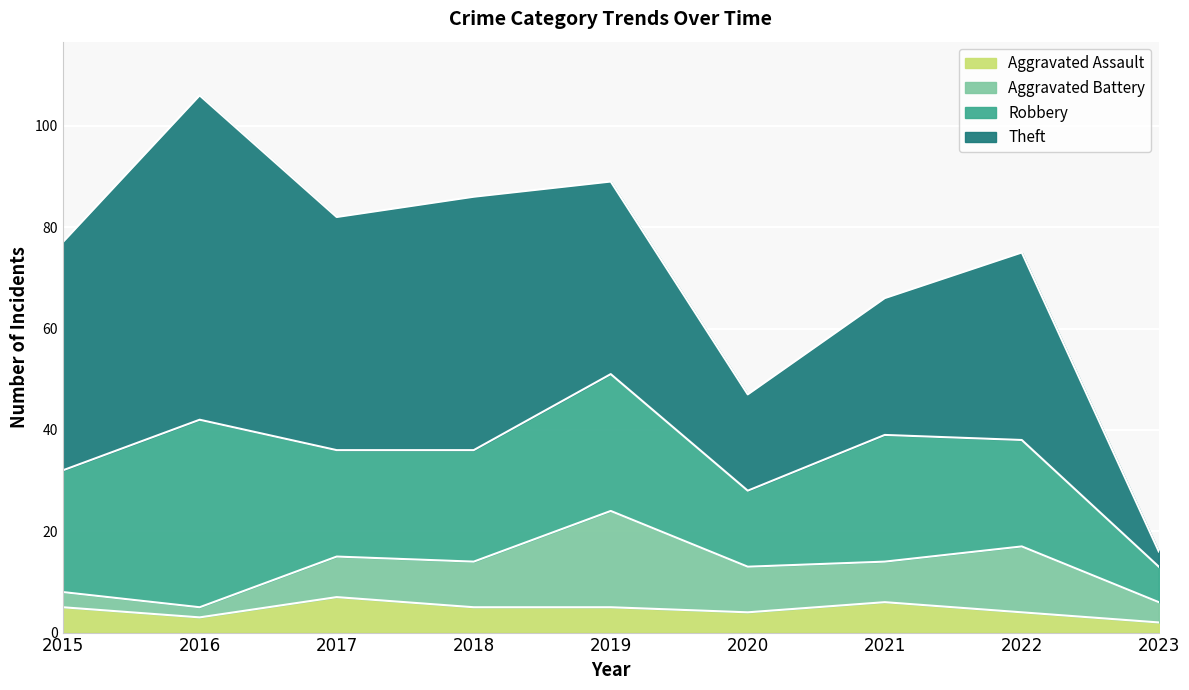

Reading left to right, extract all data points from this chart.

Aggravated Assault: 5	3	7	5	5	4	6	4	2
Aggravated Battery: 3	2	8	9	19	9	8	13	4
Robbery: 24	37	21	22	27	15	25	21	7
Theft: 45	64	46	50	38	19	27	37	3